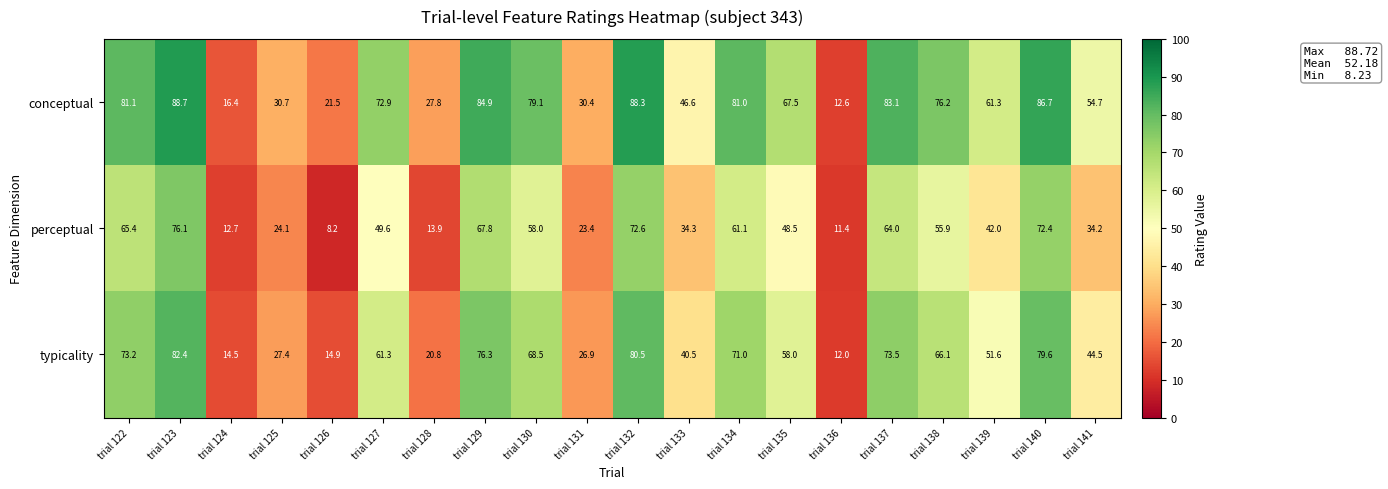

Which series has the largest total across all categories?

conceptual